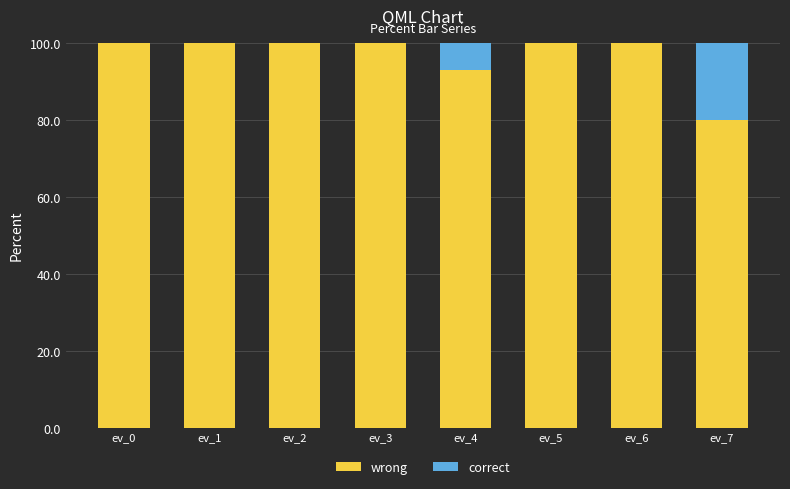

Does the chart contain stacked bars?

Yes